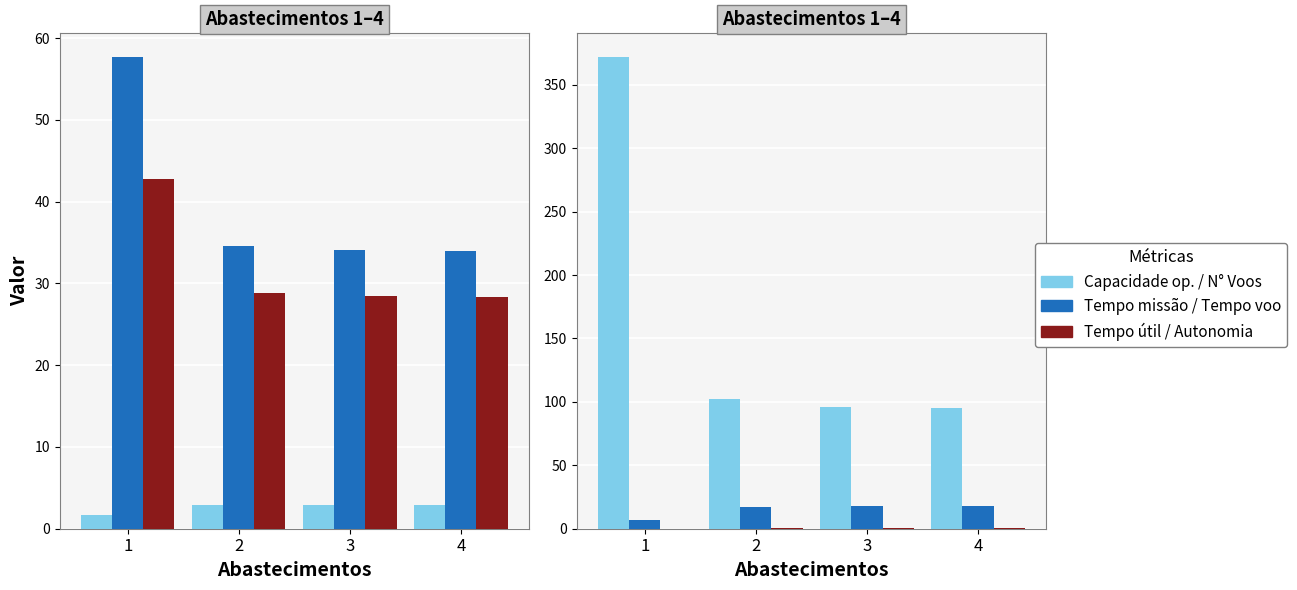

Which series has the largest range (max minus min)?

N° Voos